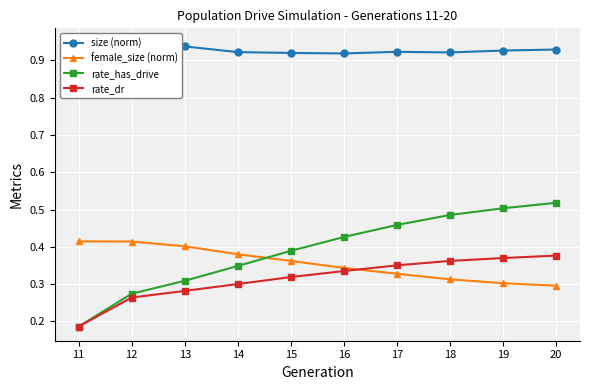

How many intersections are there between rate_dr and female_size (norm)?

1